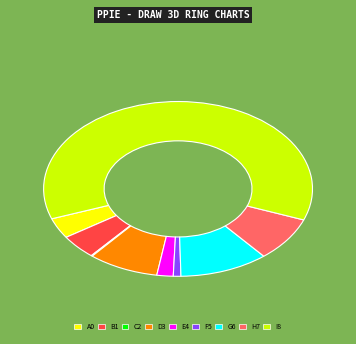

Does any single category account for the majority?

Yes